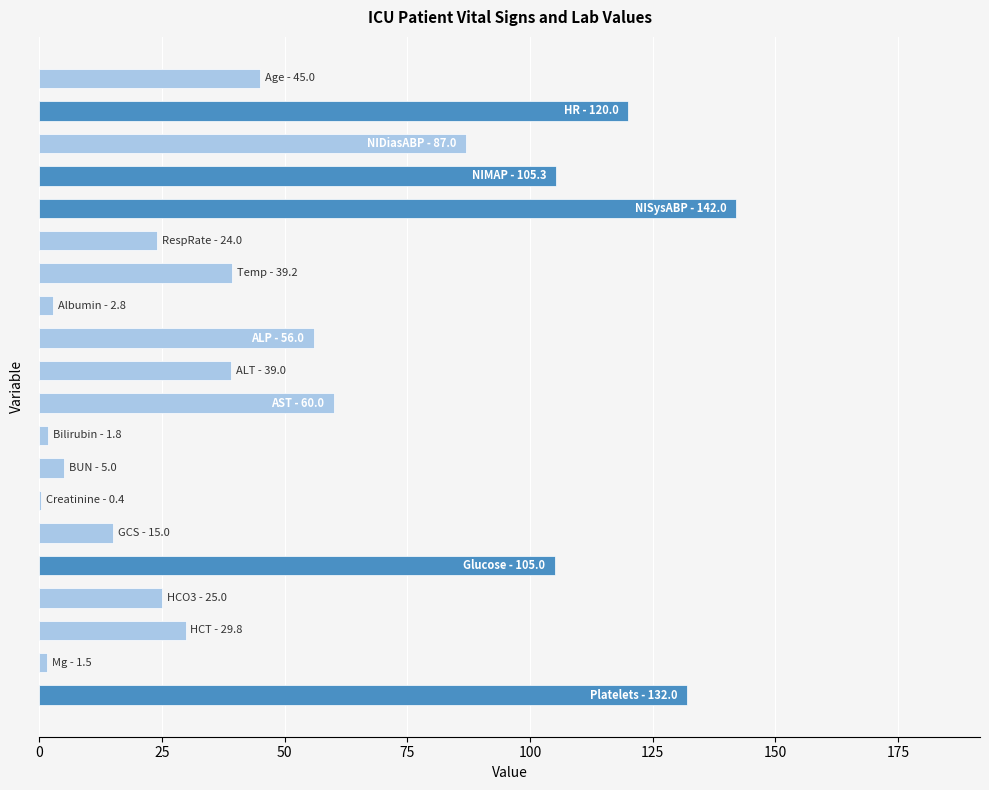

What is the sum of all values?

1035.8